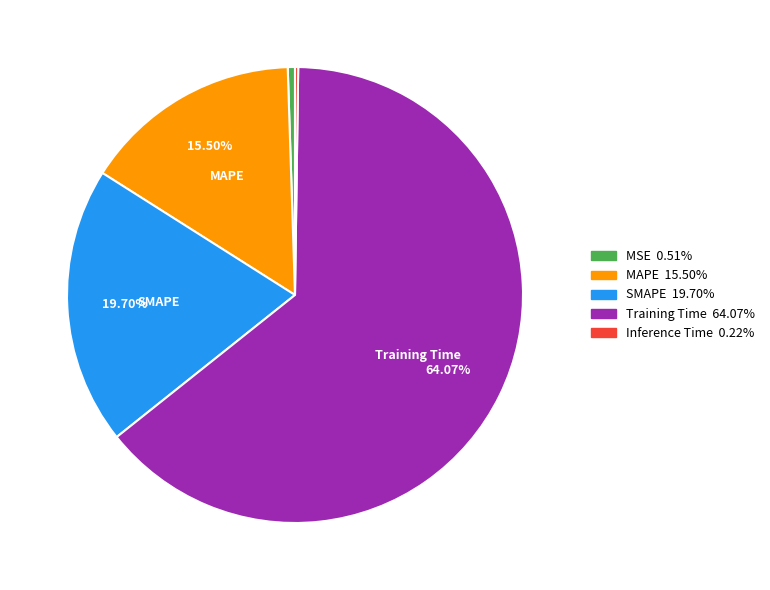

Which slice is the largest?

Training Time